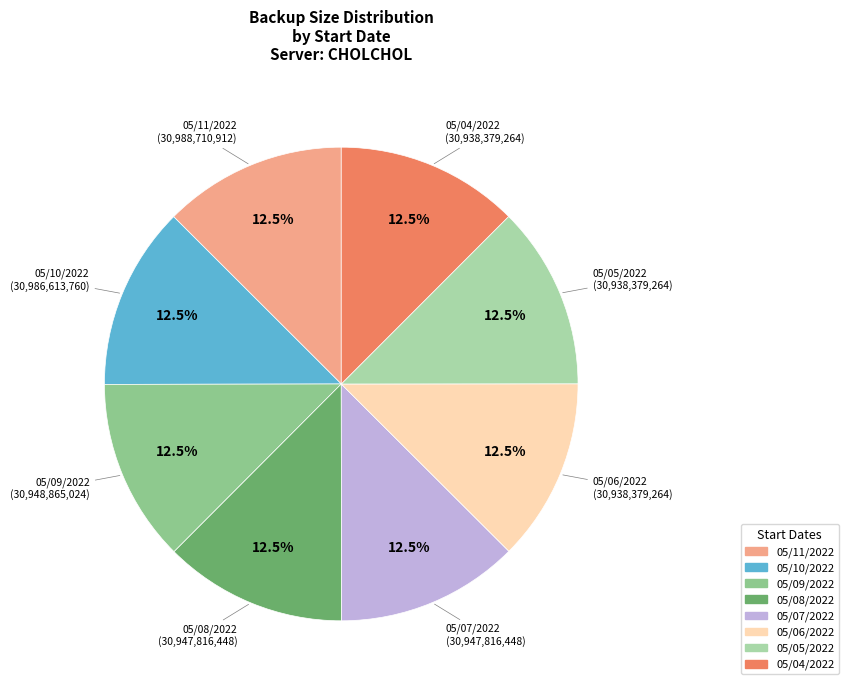

The 05/07/2022 slice represents 18% of the pie. True or false?

False